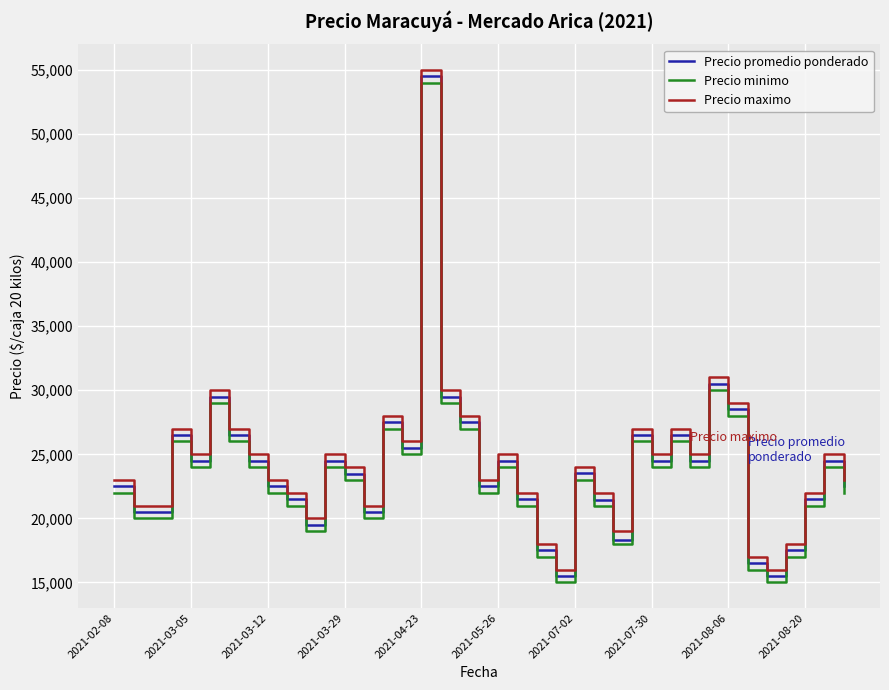

What is the average value of the Precio maximo series?

24487